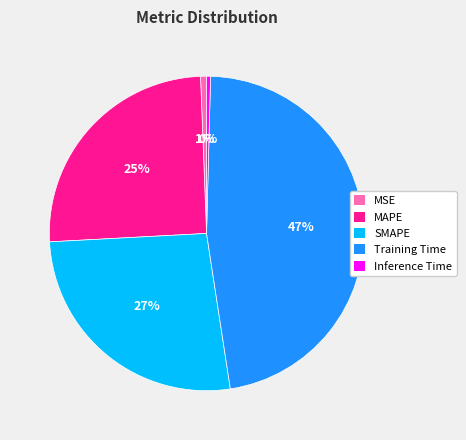

To the nearest percent, what is the difference between the largest and smallest slice percentages?

47%